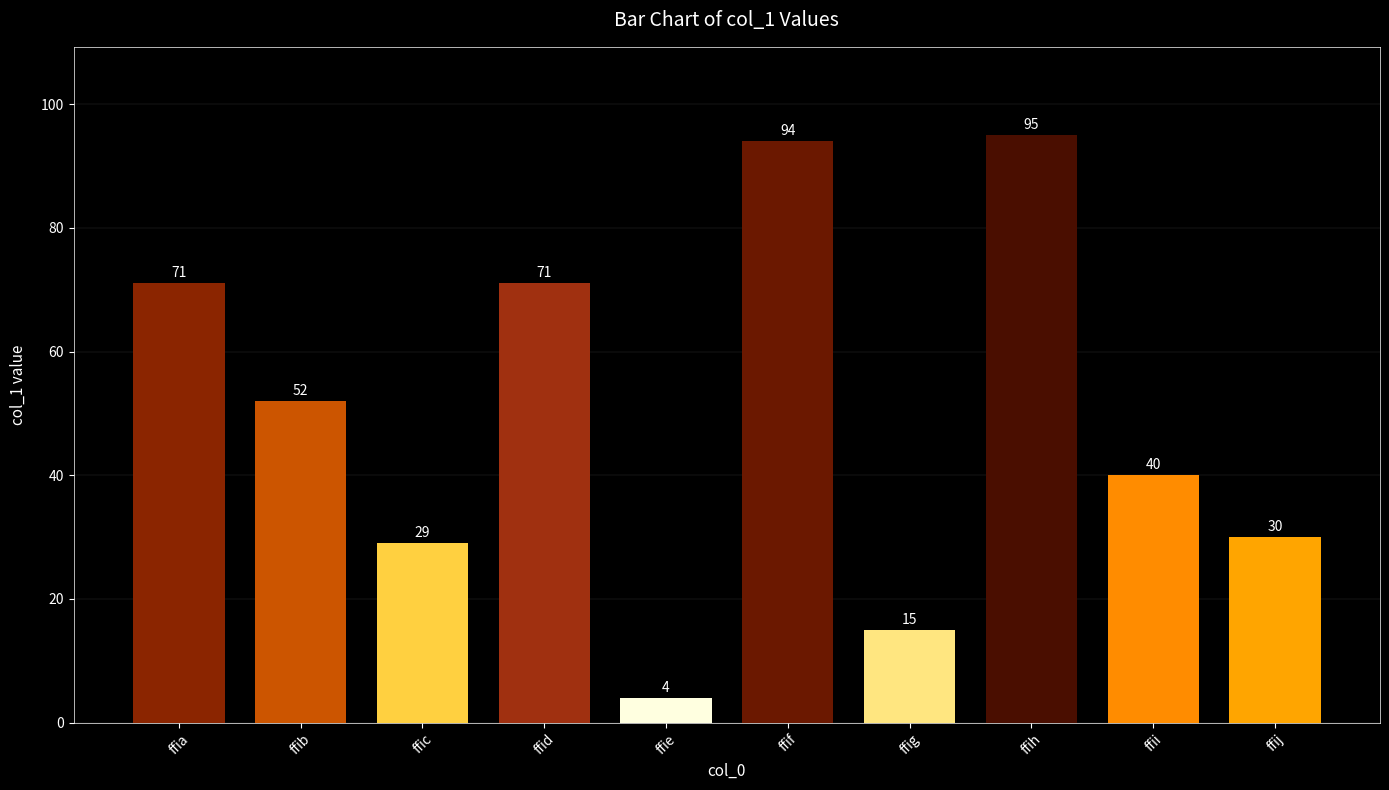

Reading left to right, extract all data points from this chart.

71	52	29	71	4	94	15	95	40	30